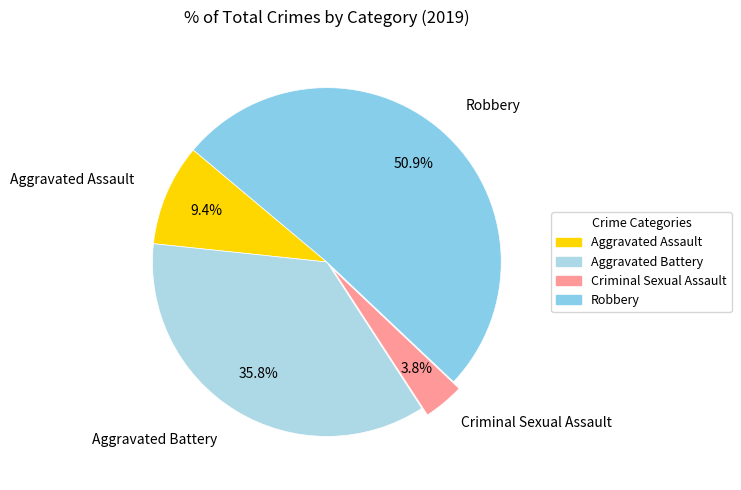

Is it true that Robbery is 36% of the pie?

False